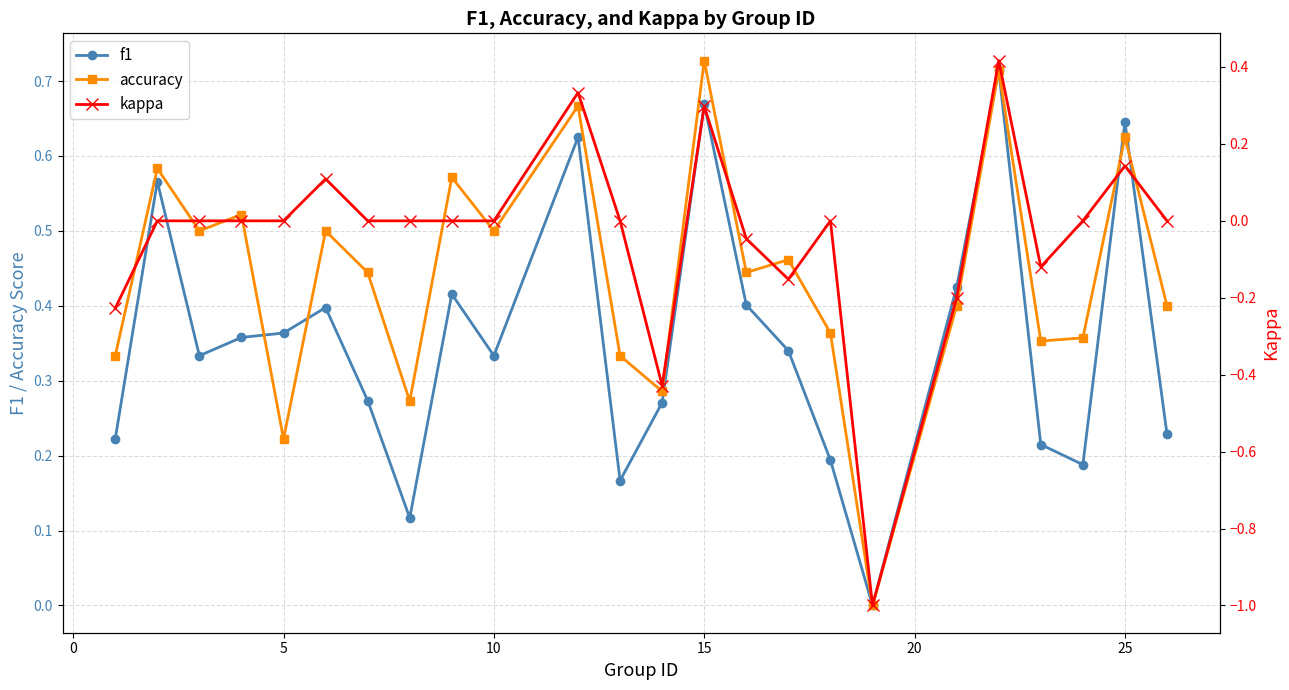

True or false: accuracy has a value of 0.8 at 10.

False